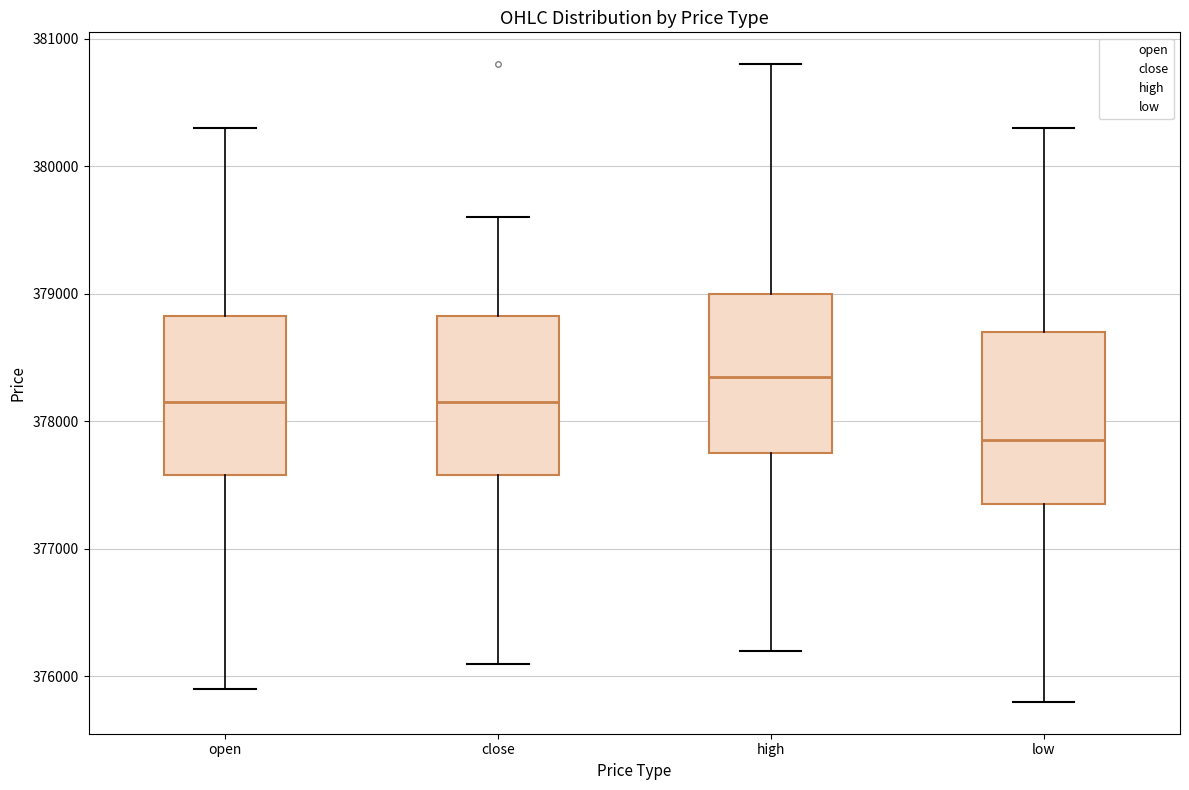

Where does the median line of the box for open sit on the y-axis? The values are not printed on the chart, so give them approximately, as read against the axis.

378200